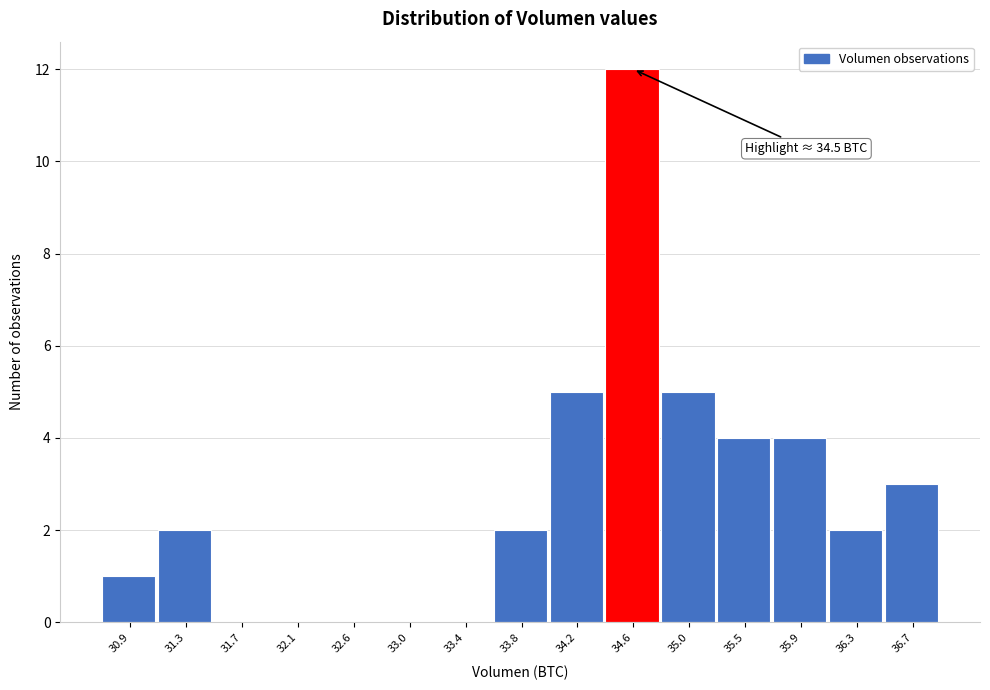

Over which range of the x-axis is the bar tallest?

34.40 to 34.85